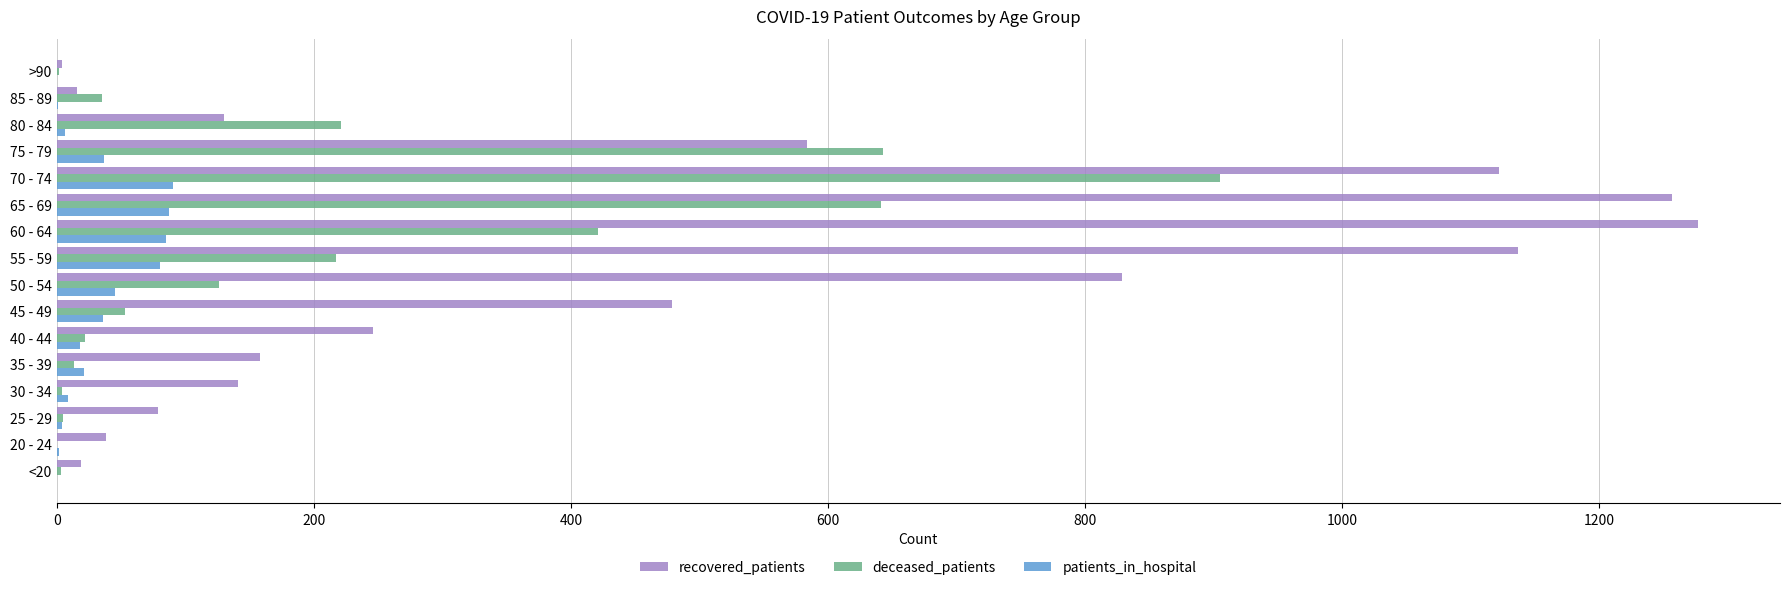

What is the sum of all deceased_patients values?

3311